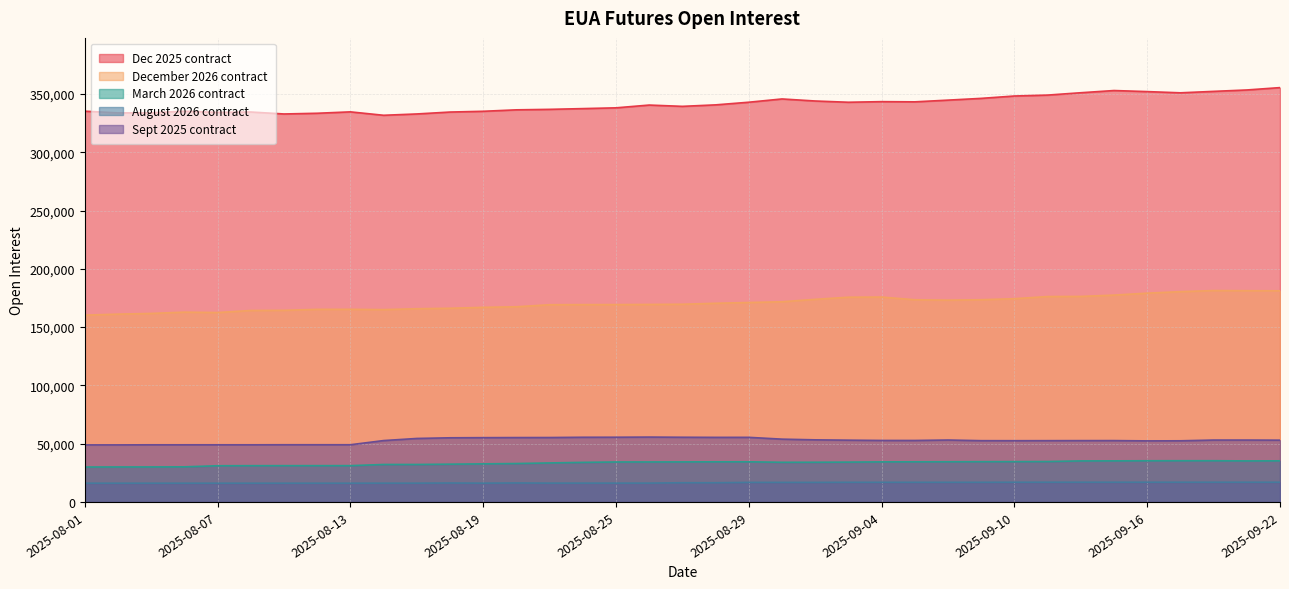

List the series in order of their peak value, highest first.

Dec 2025 contract, December 2026 contract, Sept 2025 contract, March 2026 contract, August 2026 contract